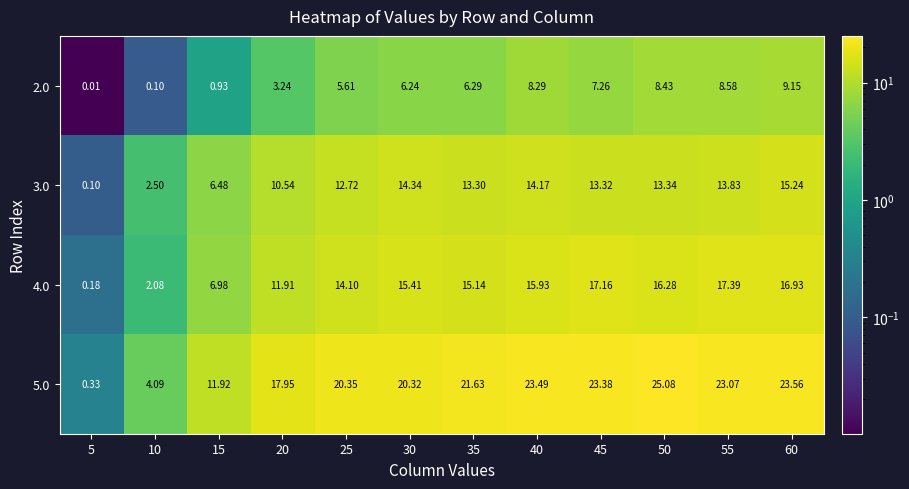

Rank the series at 10 from lowest to highest value.

2.0, 4.0, 3.0, 5.0